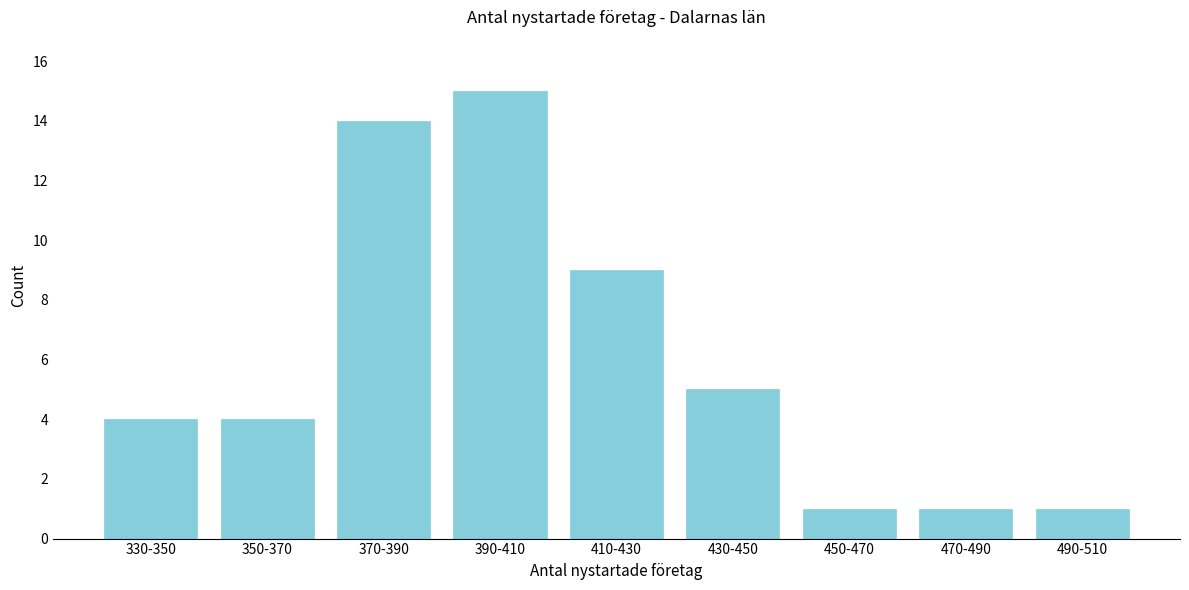

Reading left to right, what are all the values shown in this chart?

330-350=4	350-370=4	370-390=14	390-410=15	410-430=9	430-450=5	450-470=1	470-490=1	490-510=1